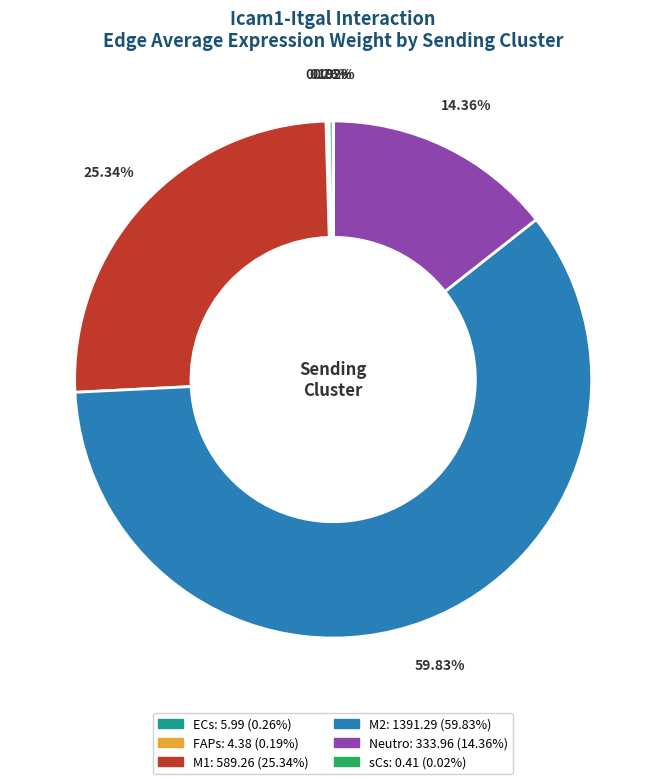

What is the majority slice?

M2